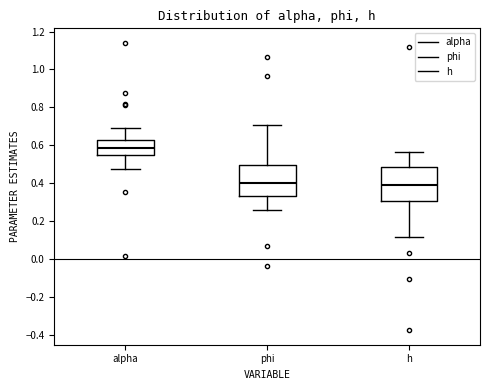

Reading left to right, transcribe this box plot: for each box, give where its median line is, the range the box spans, and where its two whiskers end, as read against the y-axis. The values are not printed on the chart, so give them approximately, as read against the axis.

alpha: median 0.58, box 0.54 to 0.62, whiskers 0.48 to 0.70
phi: median 0.40, box 0.34 to 0.50, whiskers 0.26 to 0.70
h: median 0.38, box 0.30 to 0.48, whiskers 0.12 to 0.56